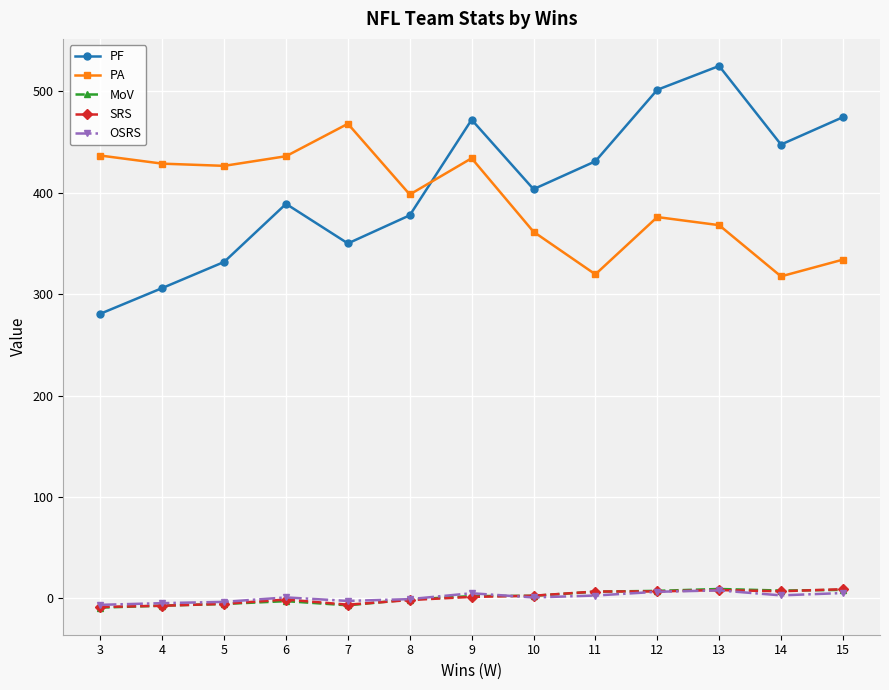

What is the value of the SRS point at the 13th from the left?

9.0